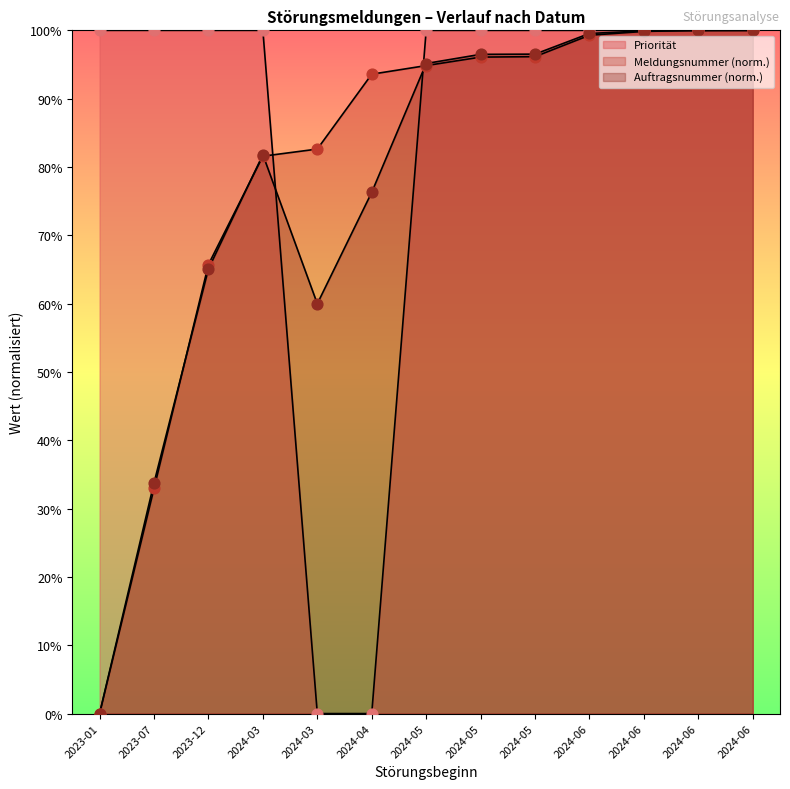

Which series reaches the maximum Y coordinate?

Meldungsnummer_scaled